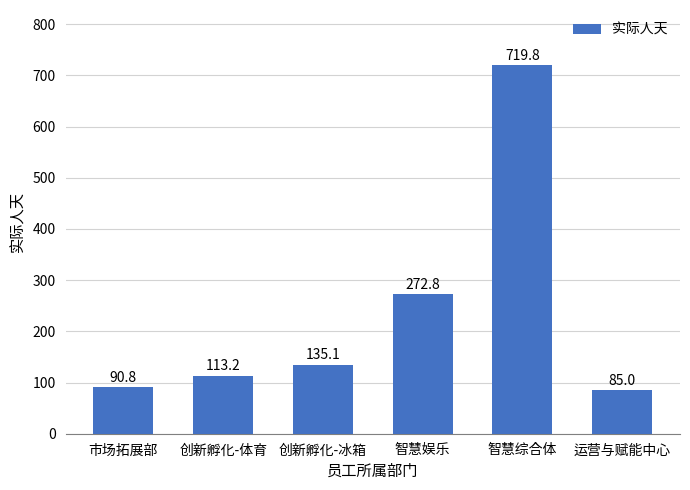

How many data points does each series have?

6